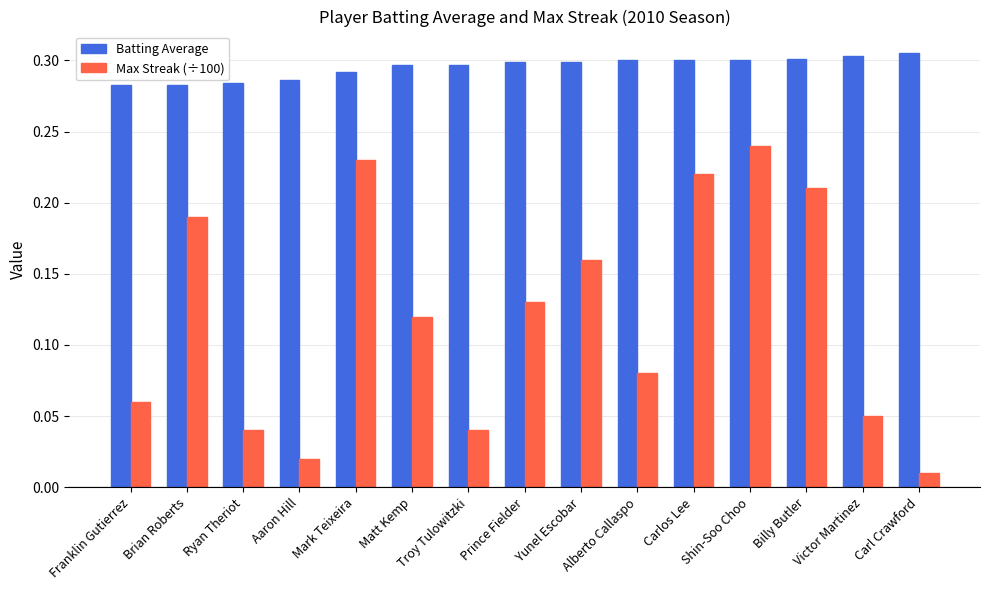

Is the value of Batting Average at Brian Roberts greater than the value of Max Streak (÷100) at Troy Tulowitzki?

Yes